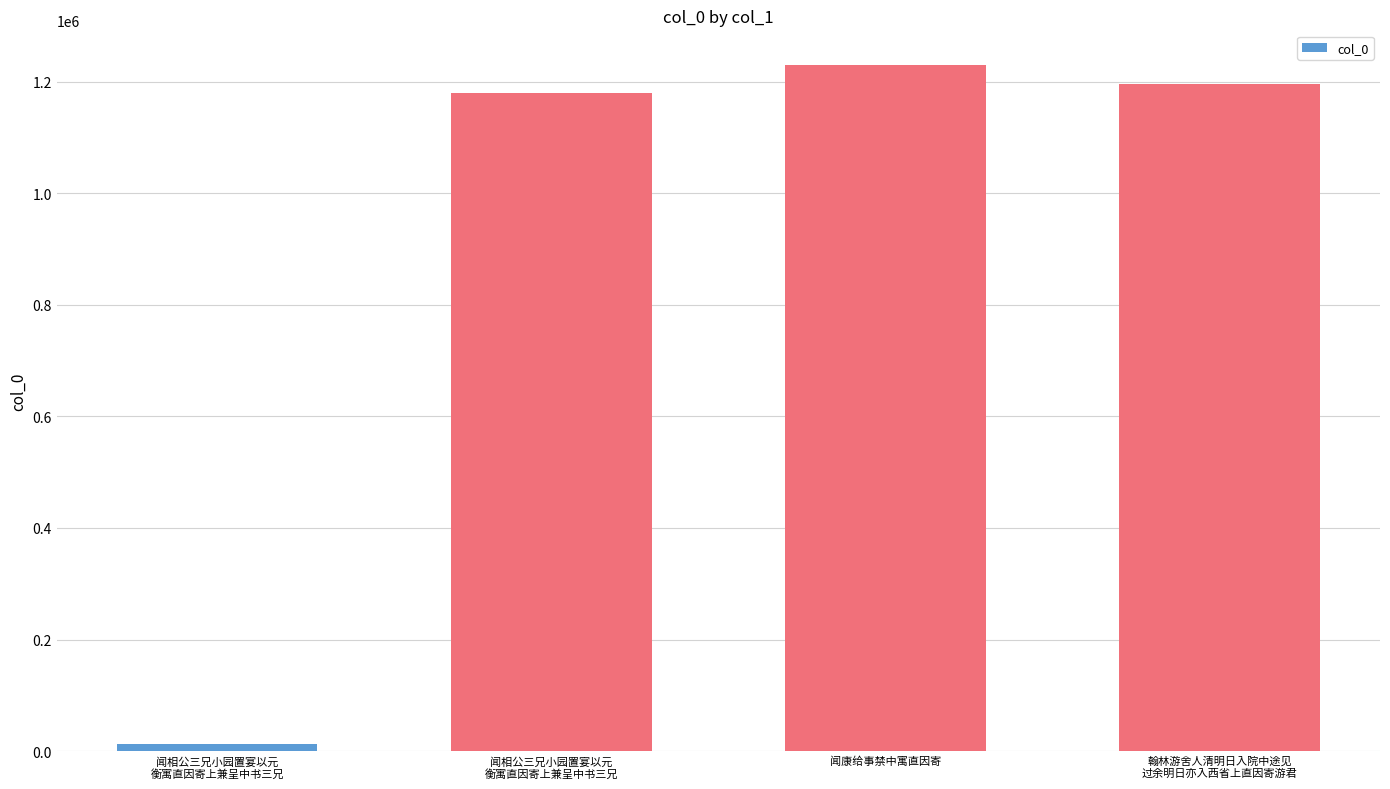

List the labels in order of value, smallest first.

闻相公三兄小园置宴以元
衡寓直因寄上兼呈中书三兄, 闻相公三兄小园置宴以元
衡寓直因寄上兼呈中书三兄, 翰林游舍人清明日入院中途见
过余明日亦入西省上直因寄游君, 闻康给事禁中寓直因寄